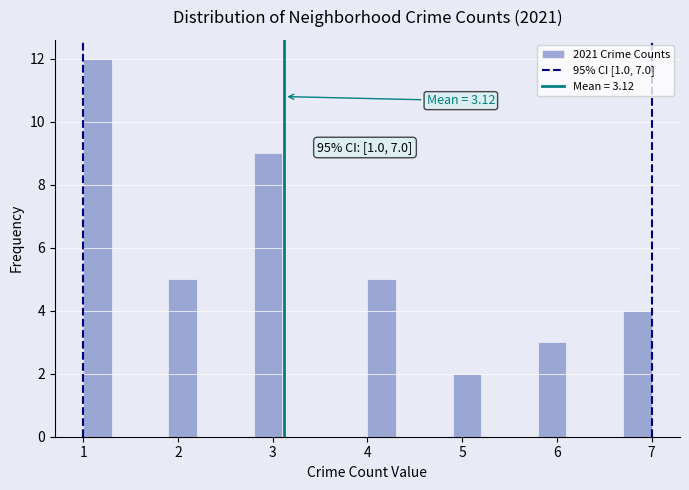

Around what value on the x-axis is the tallest bar? Give the approximate position of its centre, as read against the axis.

1.2